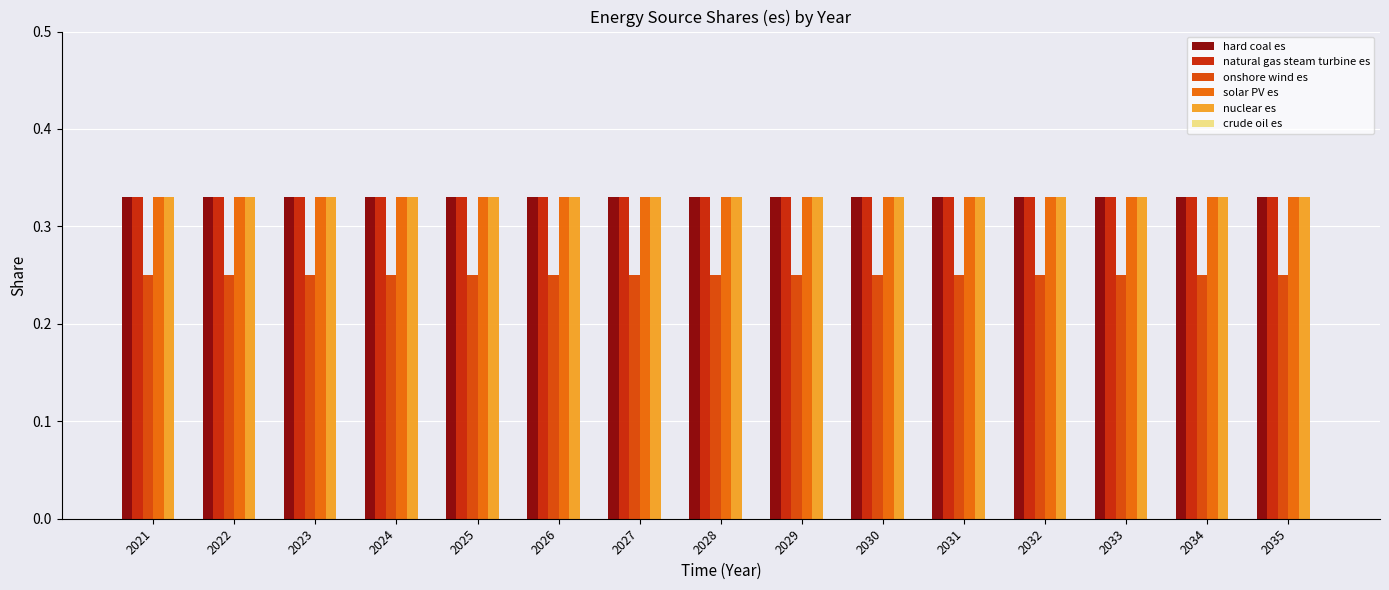

What is the total value across all series at 2021?

1.6